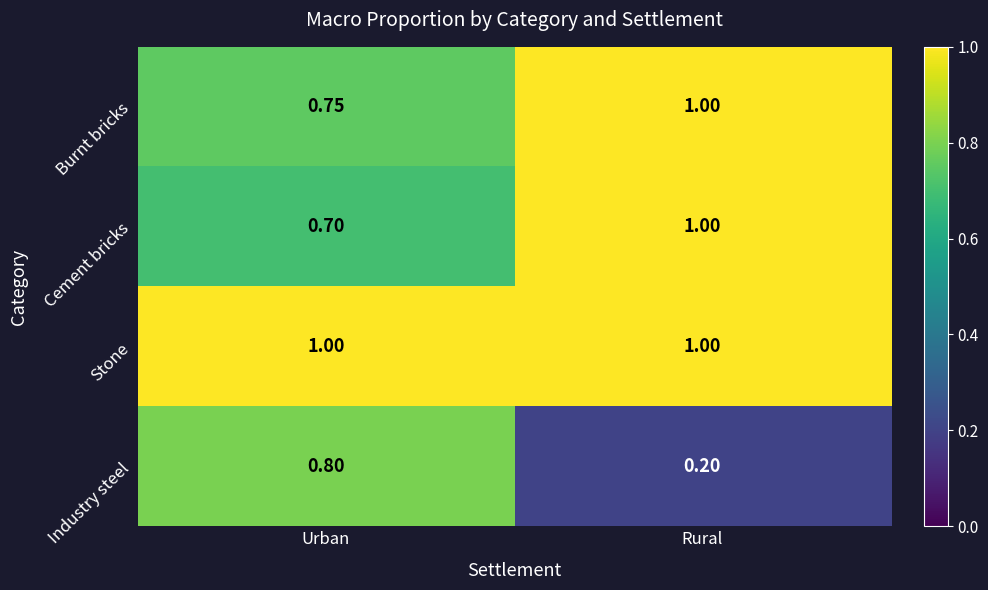

At which label does Burnt bricks reach its minimum?

Urban